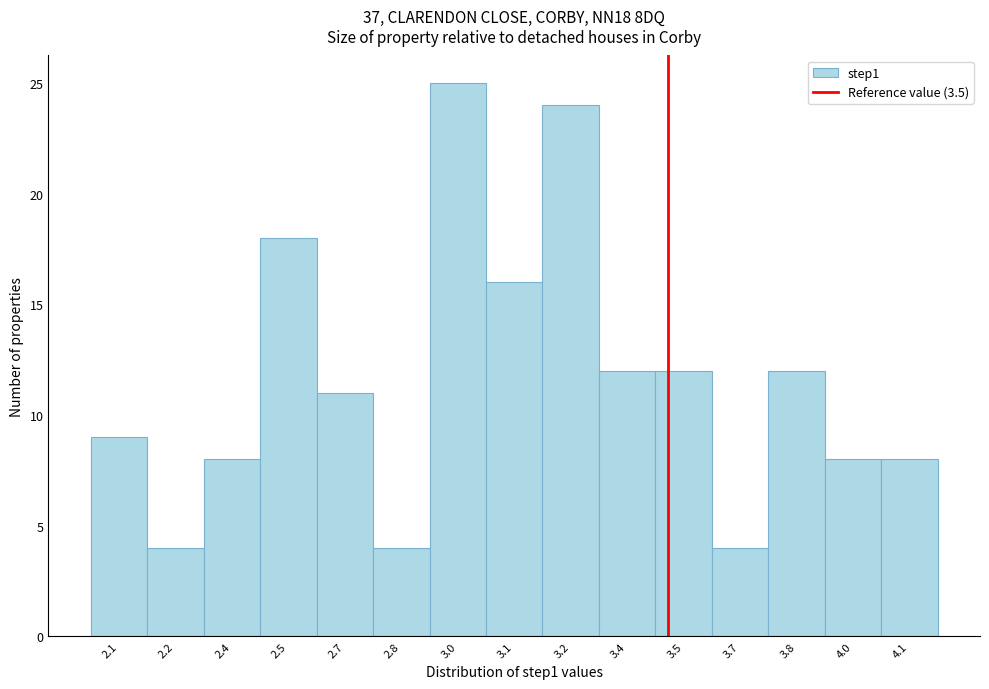

Reading right to left, list all the values displayed in this chart.

8	8	12	4	12	12	24	16	25	4	11	18	8	4	9